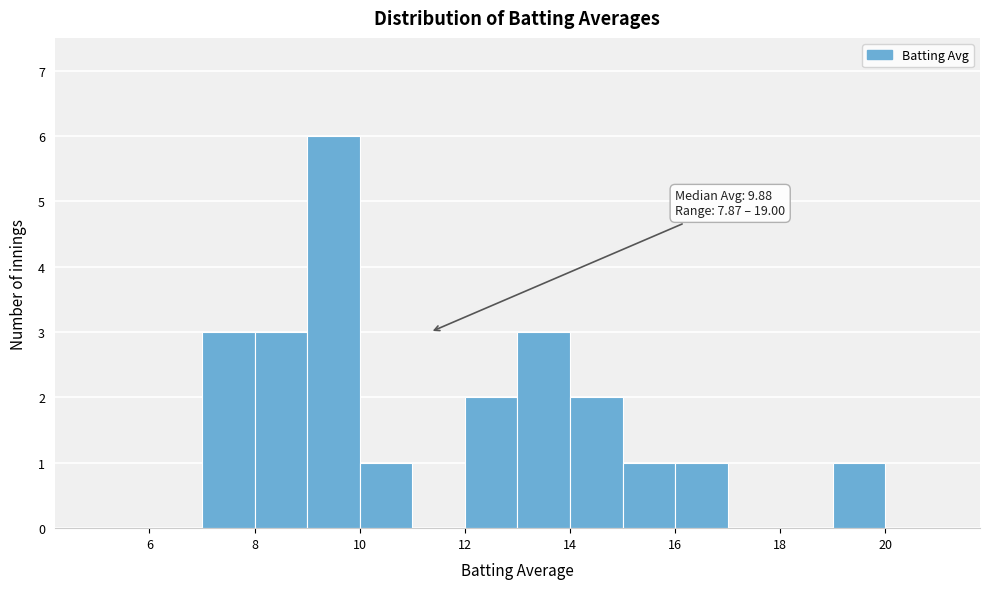

Over which range of the x-axis is the bar tallest?

9 to 10